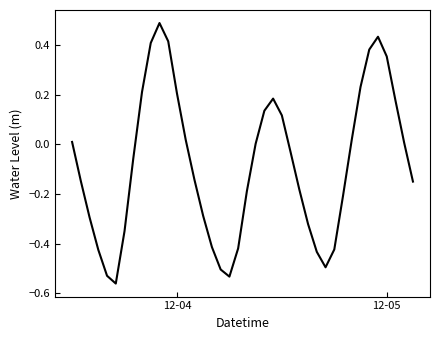

How many interior local peaks (higher than both neighbors) does the data have?

3